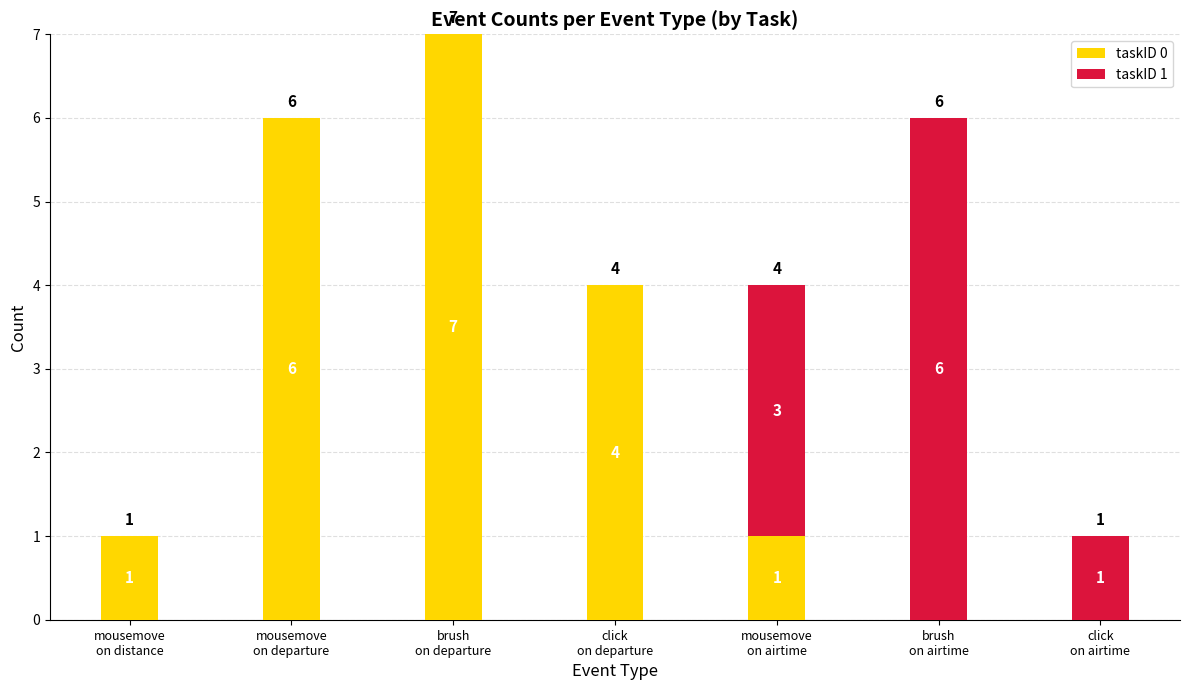

What is the difference between the taskID 0 values at click
on airtime and brush
on departure?

7